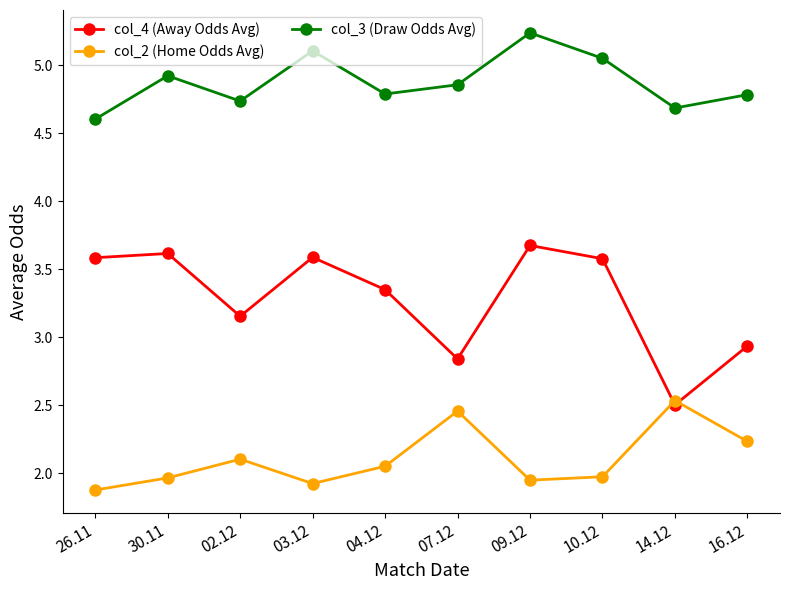

Which series changed the most between 26.11 and 30.11?

col_3 (Draw Odds Avg)